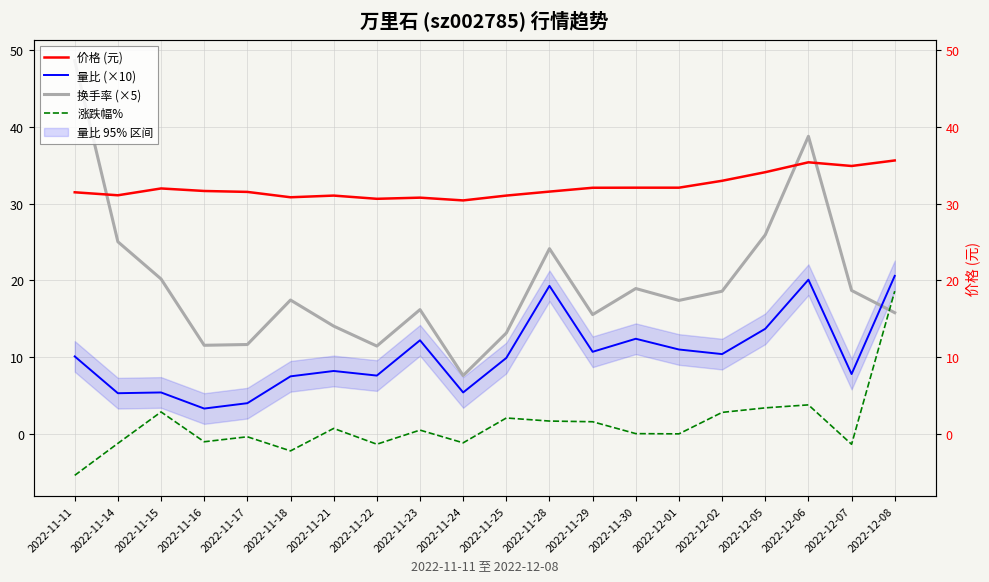

Is it true that 量比 (×10) equals 12.2 at 2022-11-23?

True